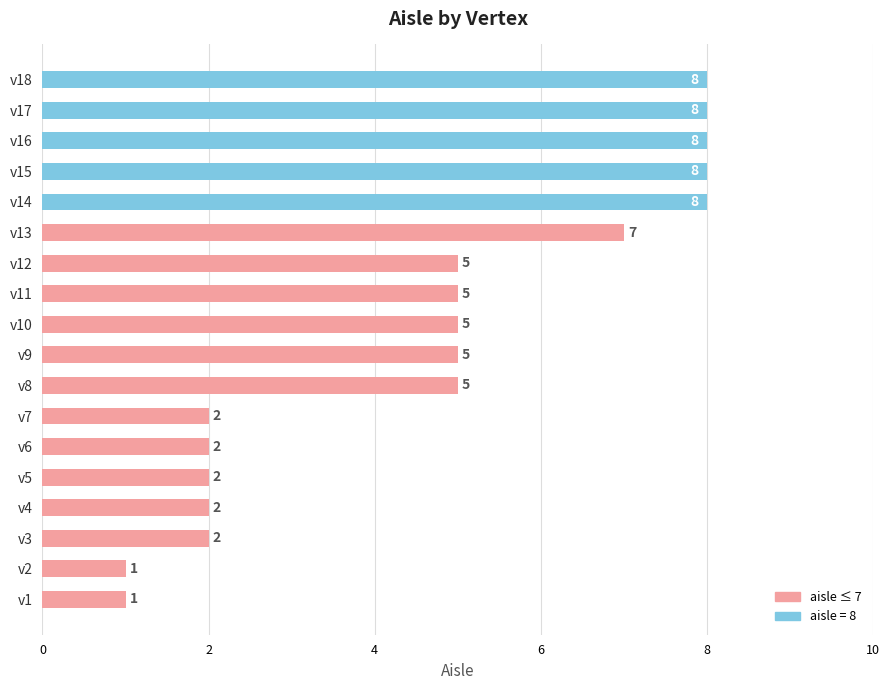

How many bars are there in total?

18